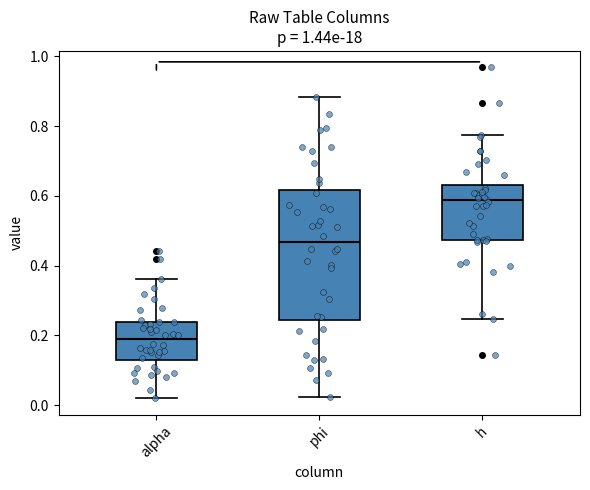

Which box's median line is the highest?

h